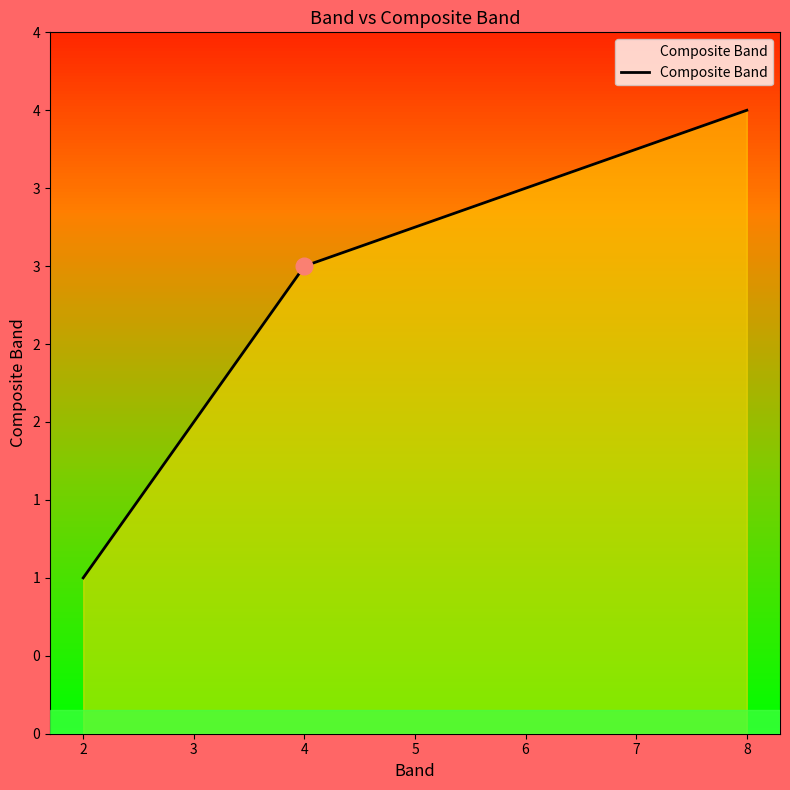

Is this an area chart (filled region under the line)?

Yes